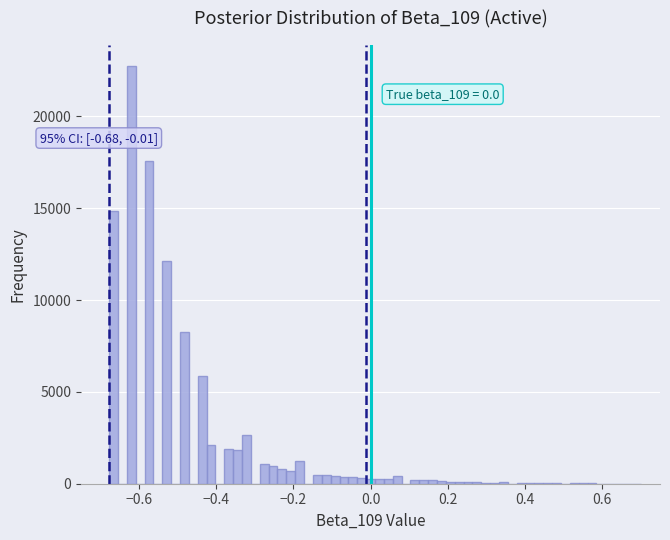

Around what value on the x-axis is the tallest bar? Give the approximate position of its centre, as read against the axis.

-0.62